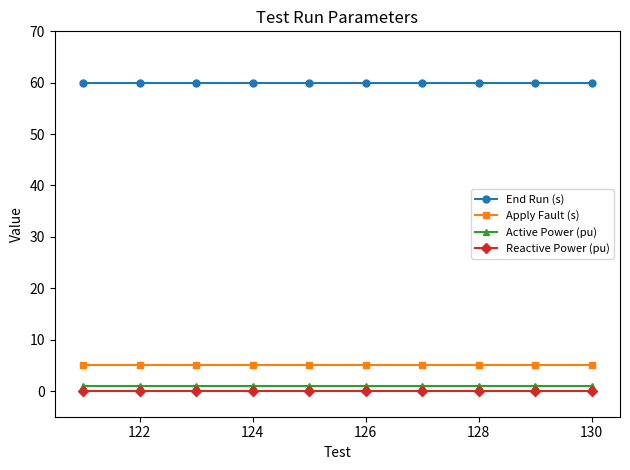

Reading right to left, extract all data points from this chart.

End Run (s): 60	60	60	60	60	60	60	60	60	60
Apply Fault (s): 5	5	5	5	5	5	5	5	5	5
Active Power (pu): 1	1	1	1	1	1	1	1	1	1
Reactive Power (pu): 0	0	0	0	0	0	0	0	0	0